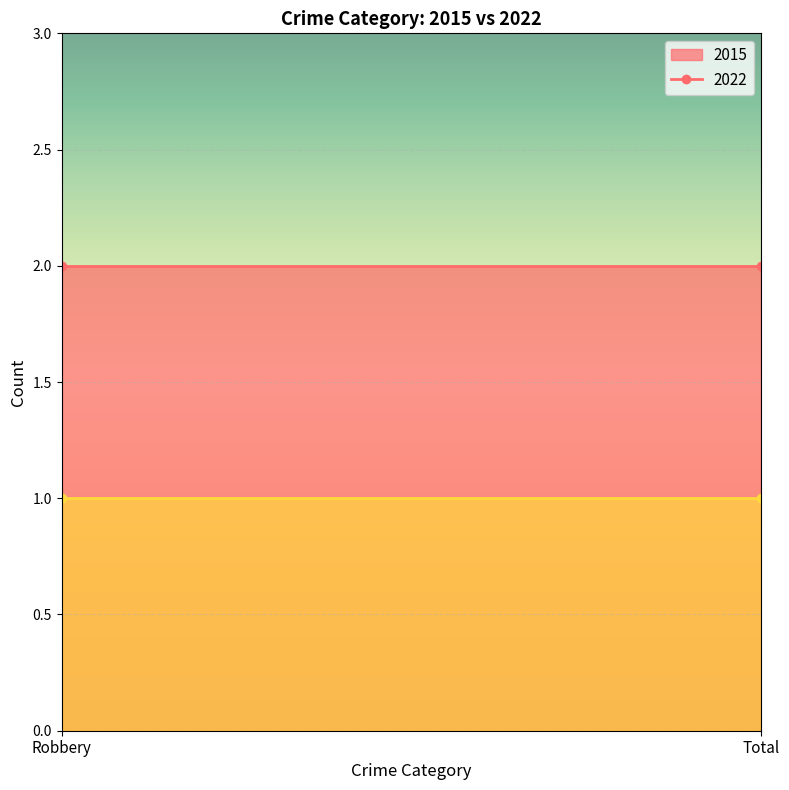

What is the minimum value shown in the chart?

1